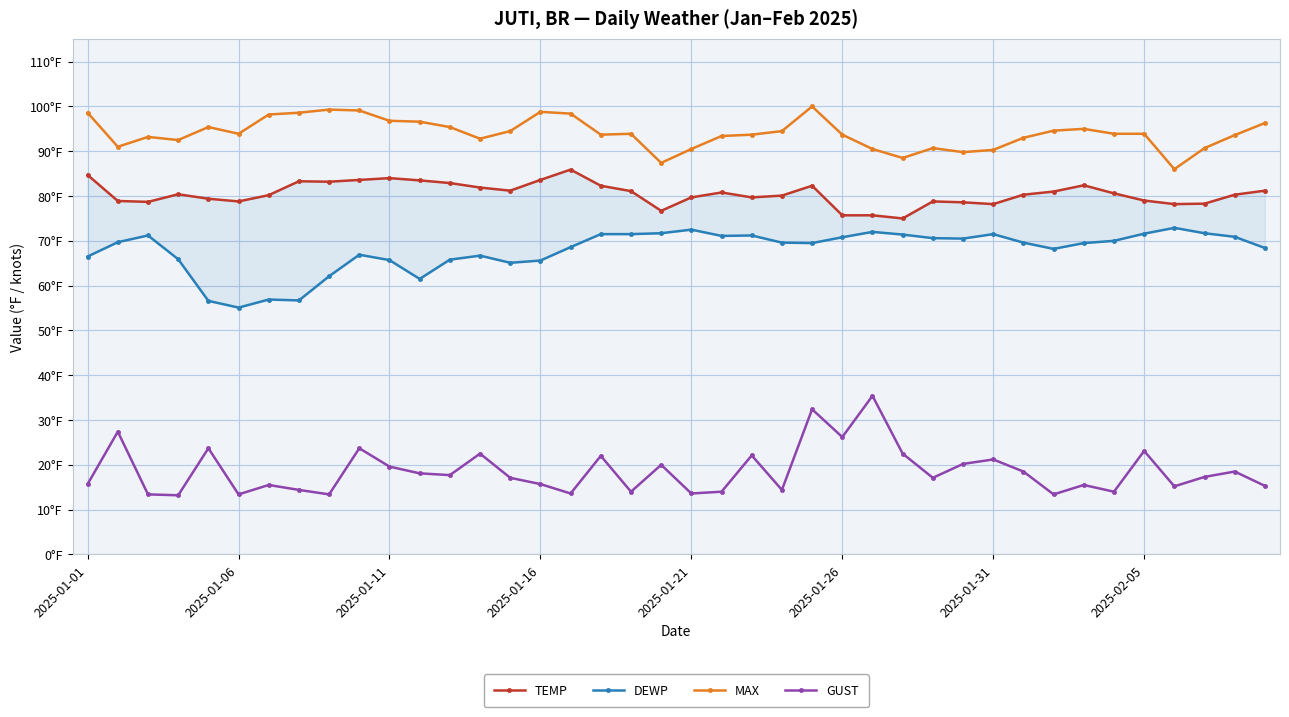

How many lines are shown in the chart?

4